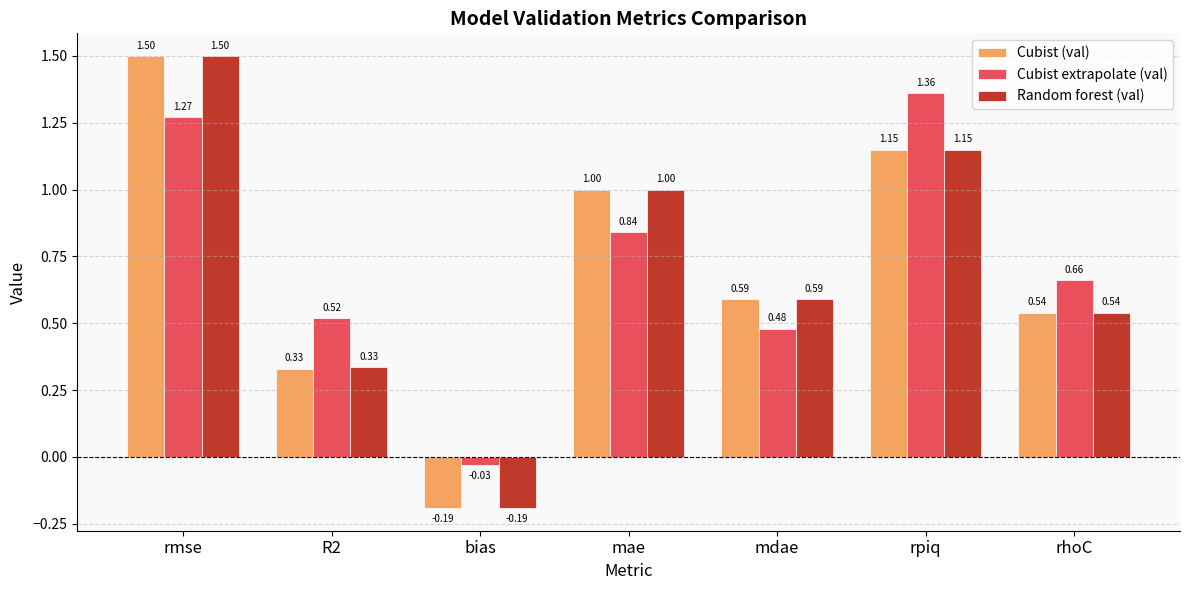

What is the sum of all Cubist (val) values?

4.9